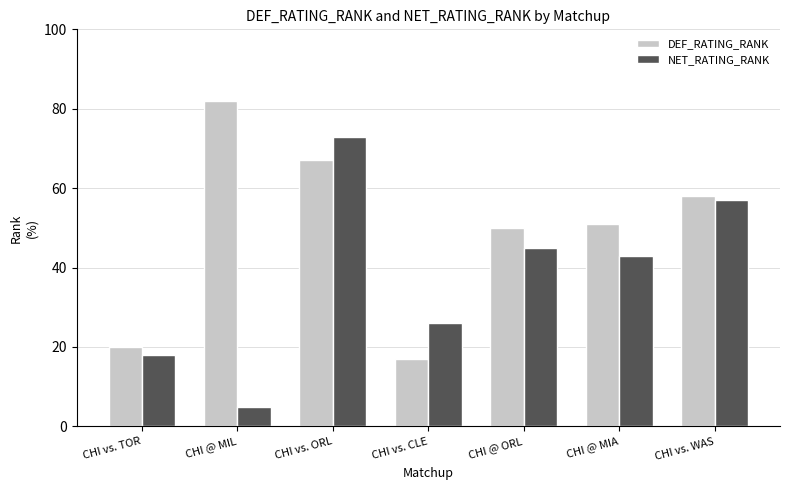

How many bars are there in total?

14